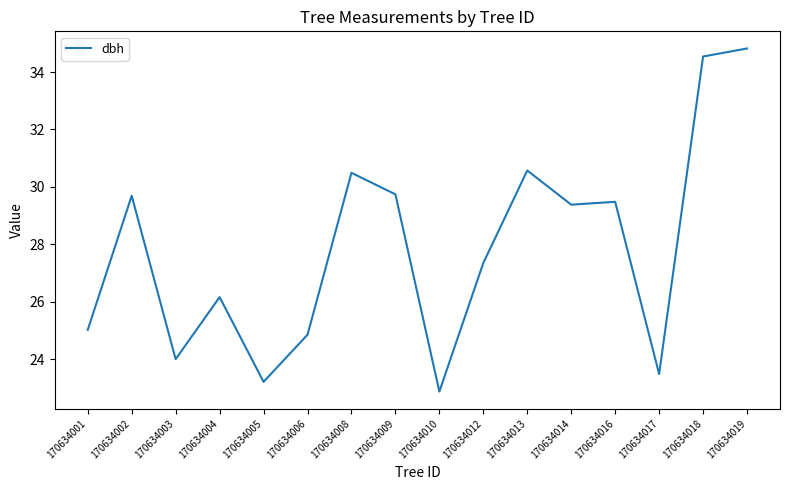

Count the number of values greater than 29.

8